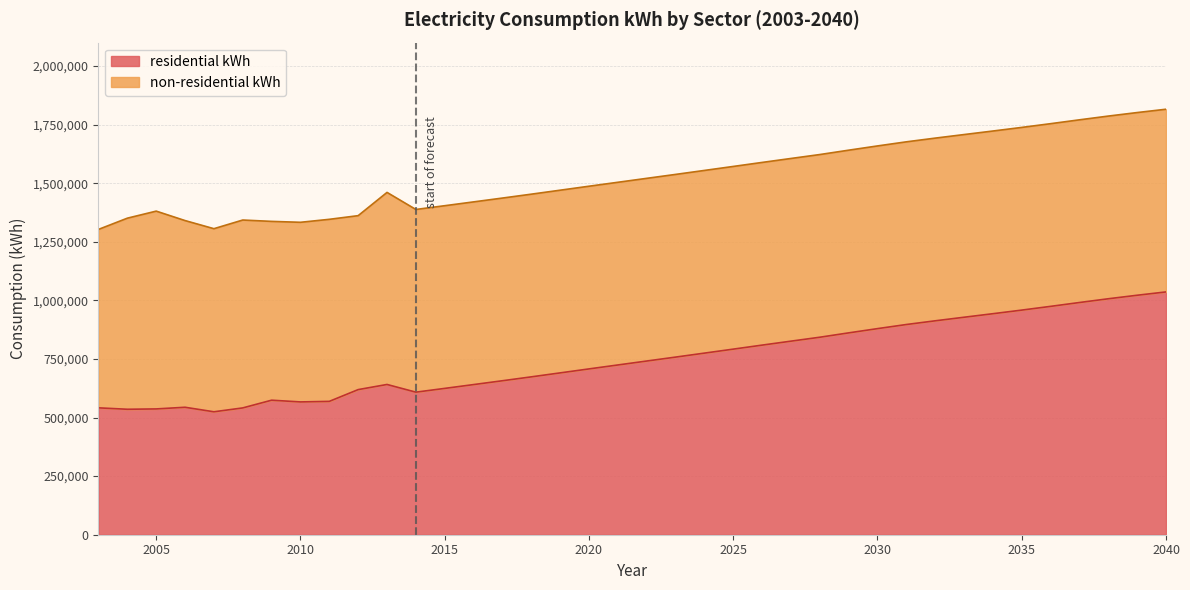

At which category does the data reach its first local valley?

2004